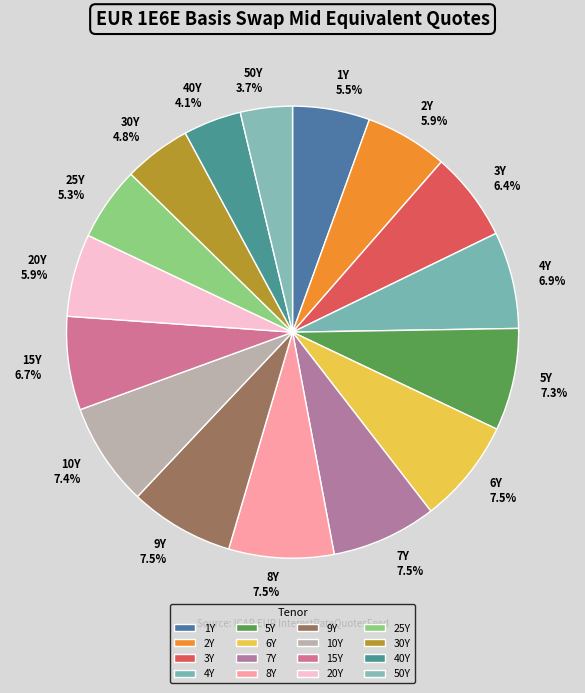

What is the total percentage of 25Y and 6Y?

12.8%